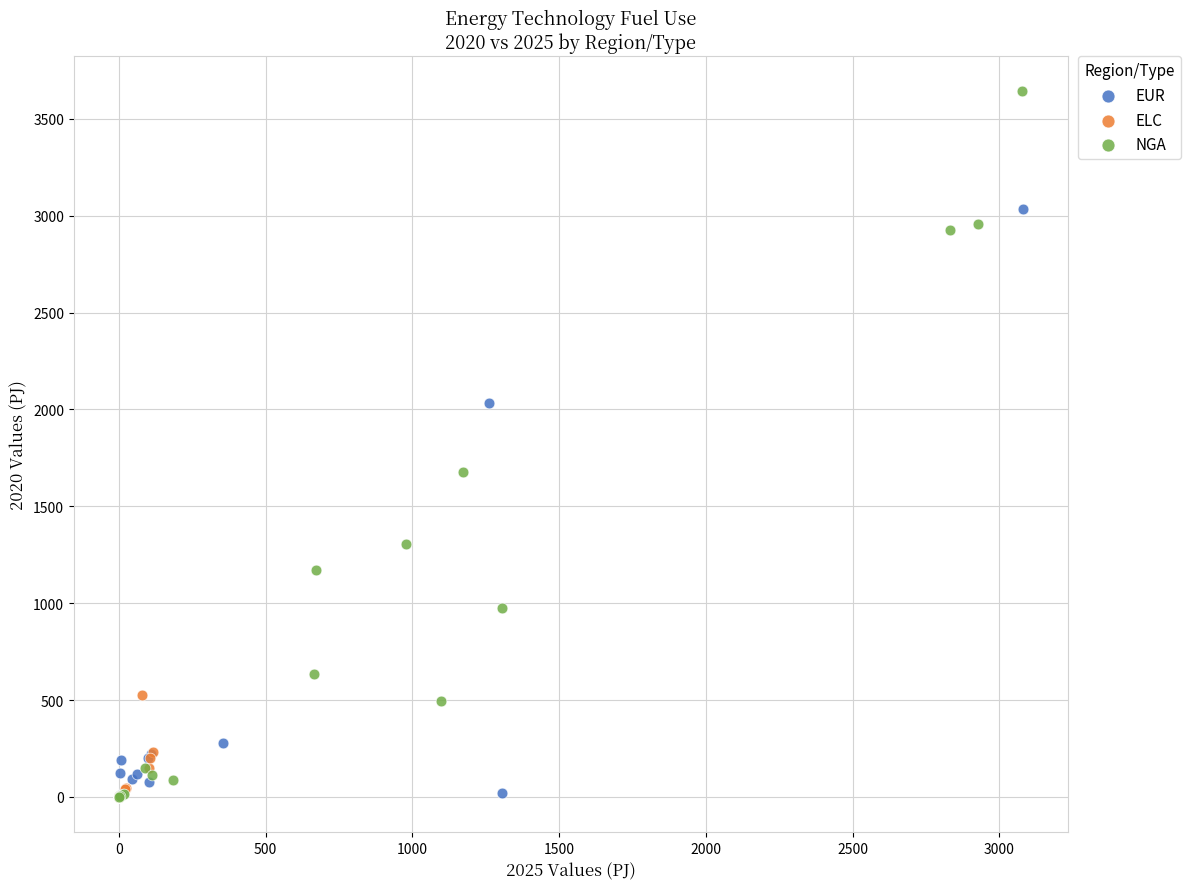

Which series has the widest spread of Y values?

NGA